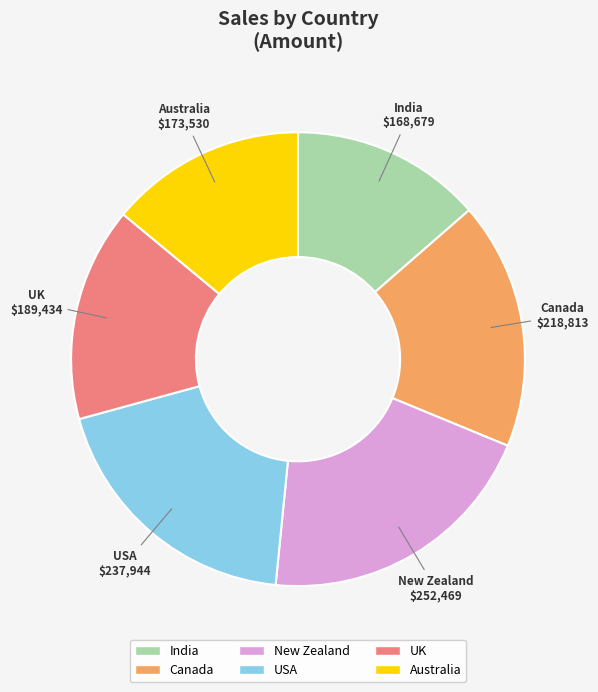

How many slices are in this pie chart?

6